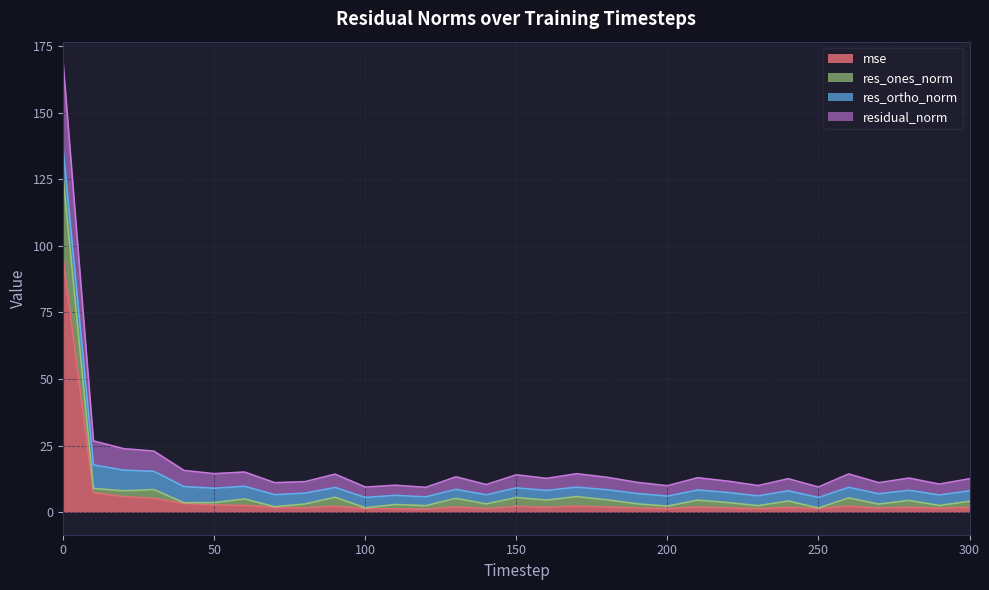

List the labels in order of mse value, largest first.

0, 10, 20, 30, 40, 50, 60, 170, 260, 90, 150, 130, 180, 210, 280, 300, 160, 240, 70, 80, 220, 190, 270, 290, 250, 100, 200, 140, 230, 110, 120